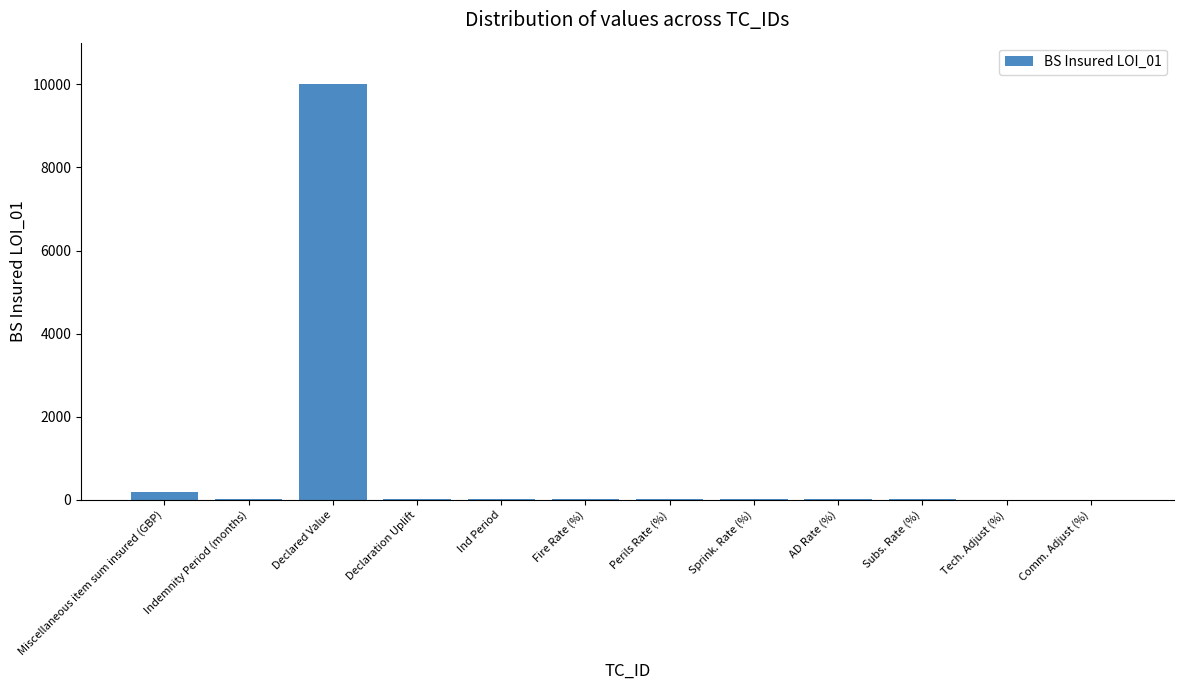

What is the sum of all values?

10302